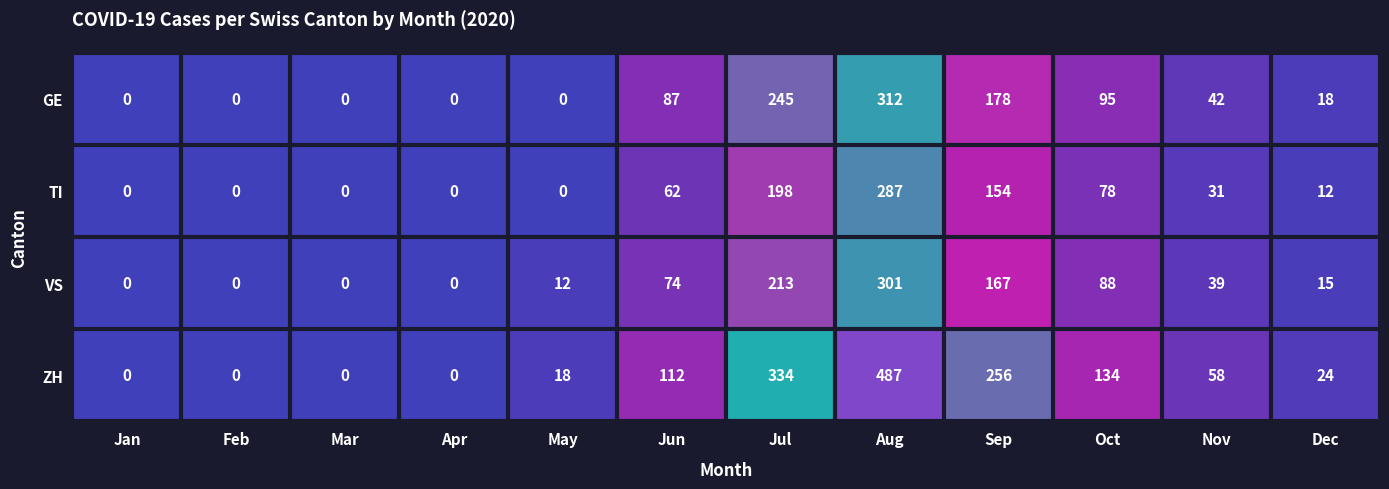

List the series in order of their peak value, lowest first.

TI, VS, GE, ZH